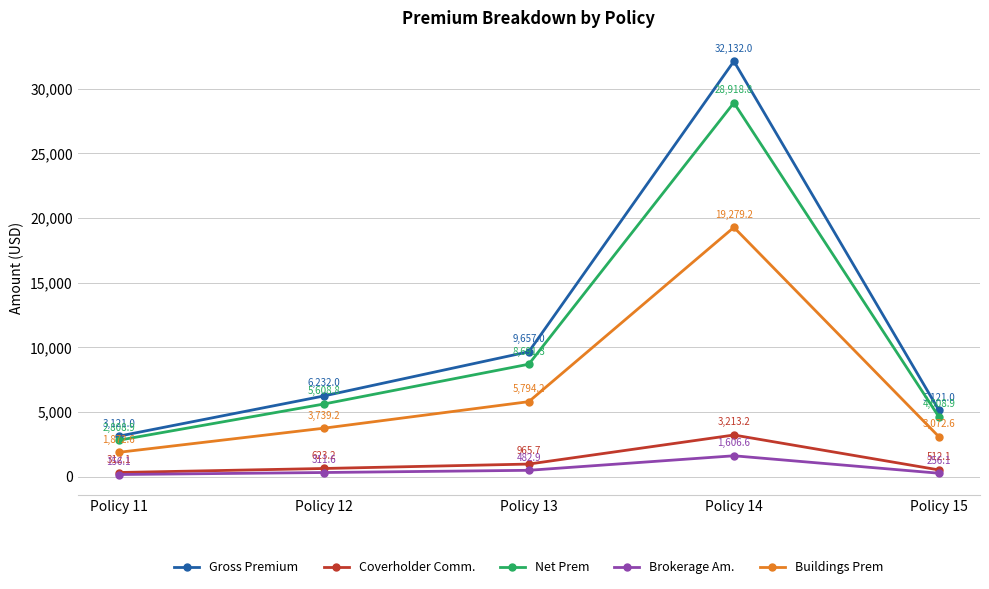

Rank the series by their maximum value, from lowest to highest.

Brokerage Am., Coverholder Comm., Buildings Prem, Net Prem, Gross Premium